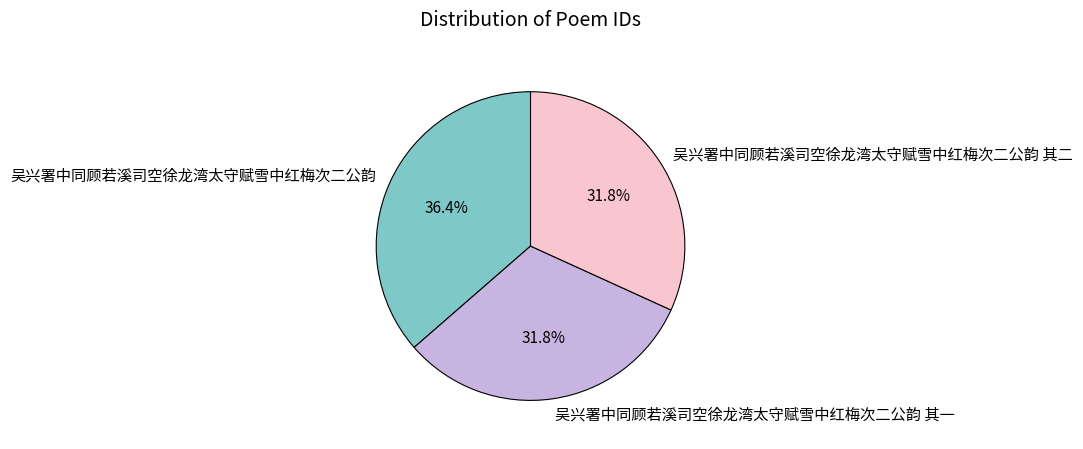

What is the largest slice in the pie chart?

吴兴署中同顾若溪司空徐龙湾太守赋雪中红梅次二公韵